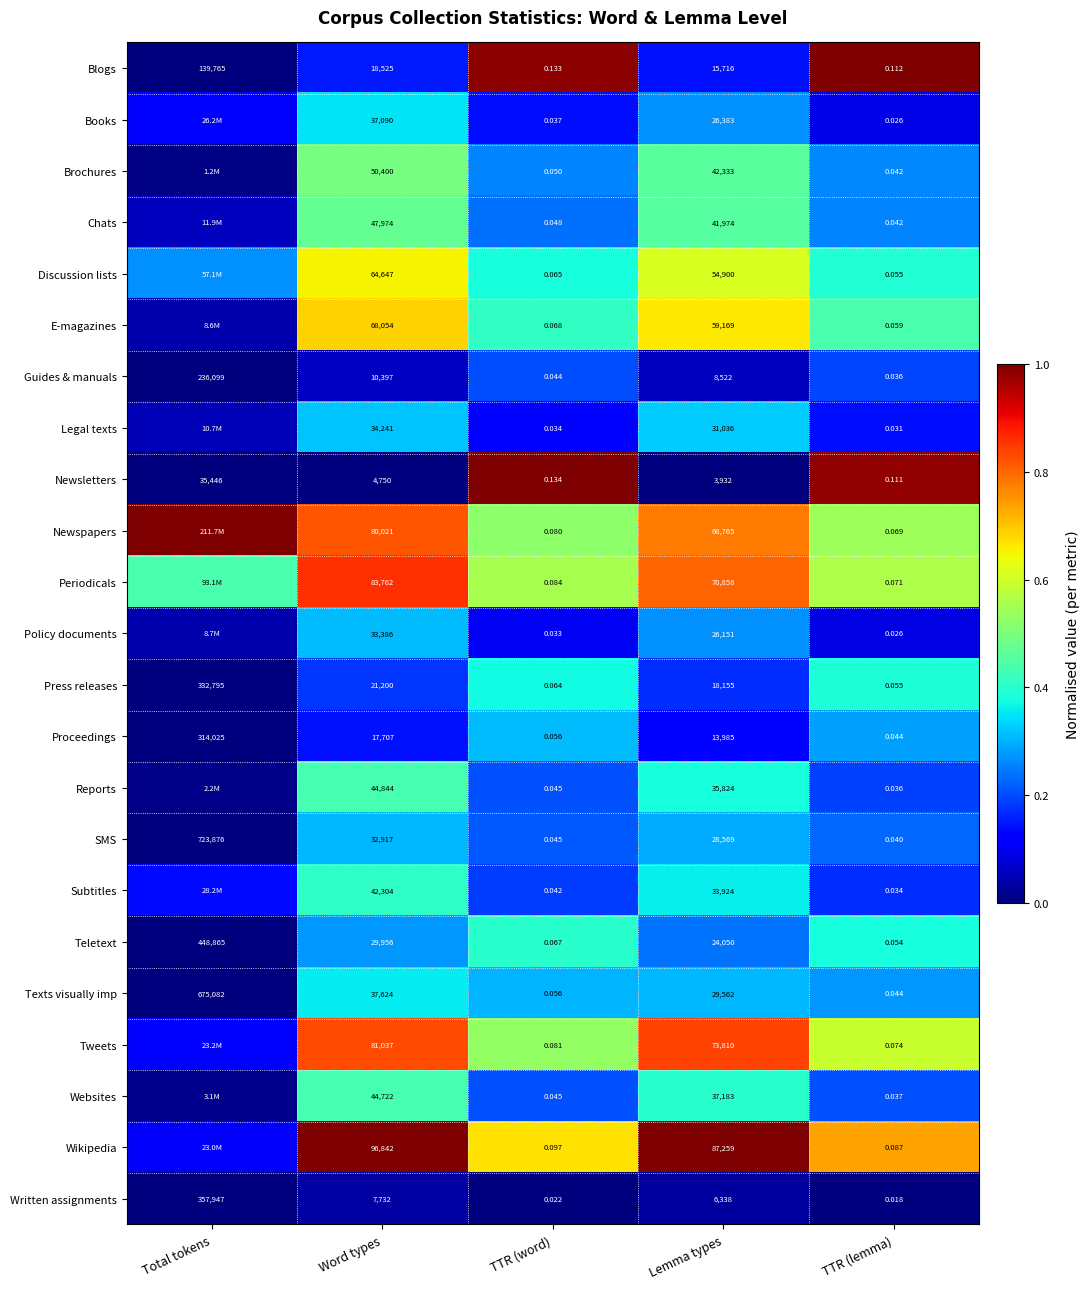

At Word types, list the series in order from smallest to largest.

Newsletters, Written assignments, Guides & manuals, Proceedings, Blogs, Press releases, Teletext, SMS, Policy documents, Legal texts, Books, Texts visually imp, Subtitles, Websites, Reports, Chats, Brochures, Discussion lists, E-magazines, Newspapers, Tweets, Periodicals, Wikipedia